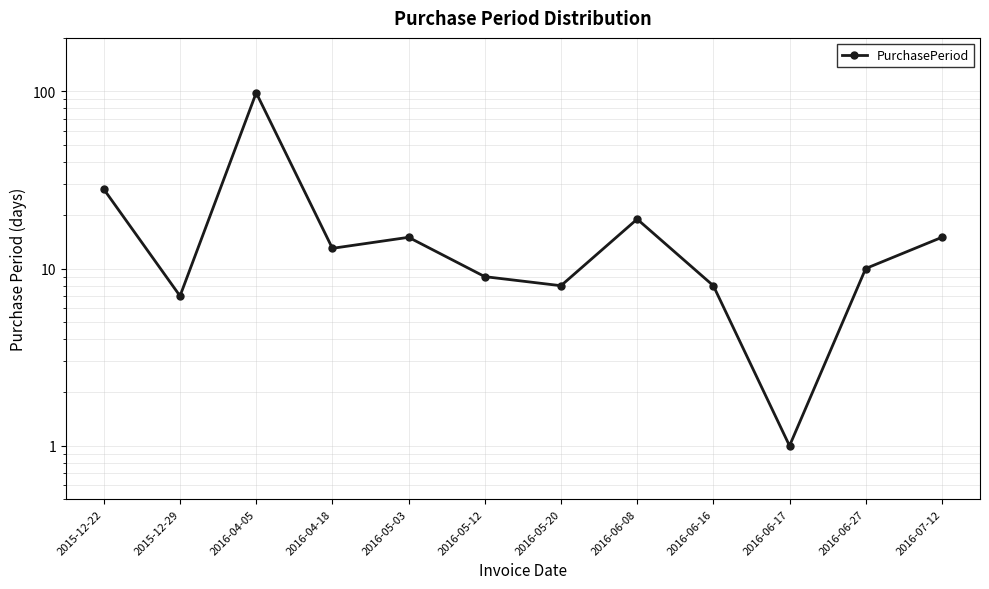

What is the sum of the values at 2016-07-12 and 2015-12-29?

22